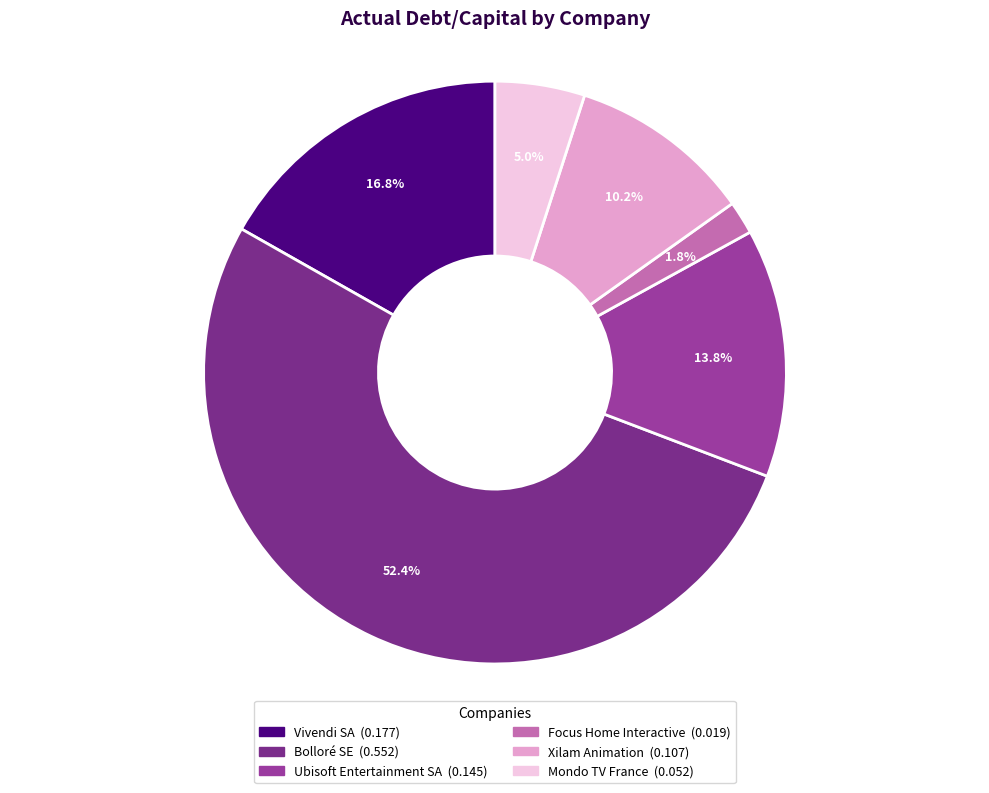

What percentage is NOT represented by Ubisoft Entertainment SA?

86.2%